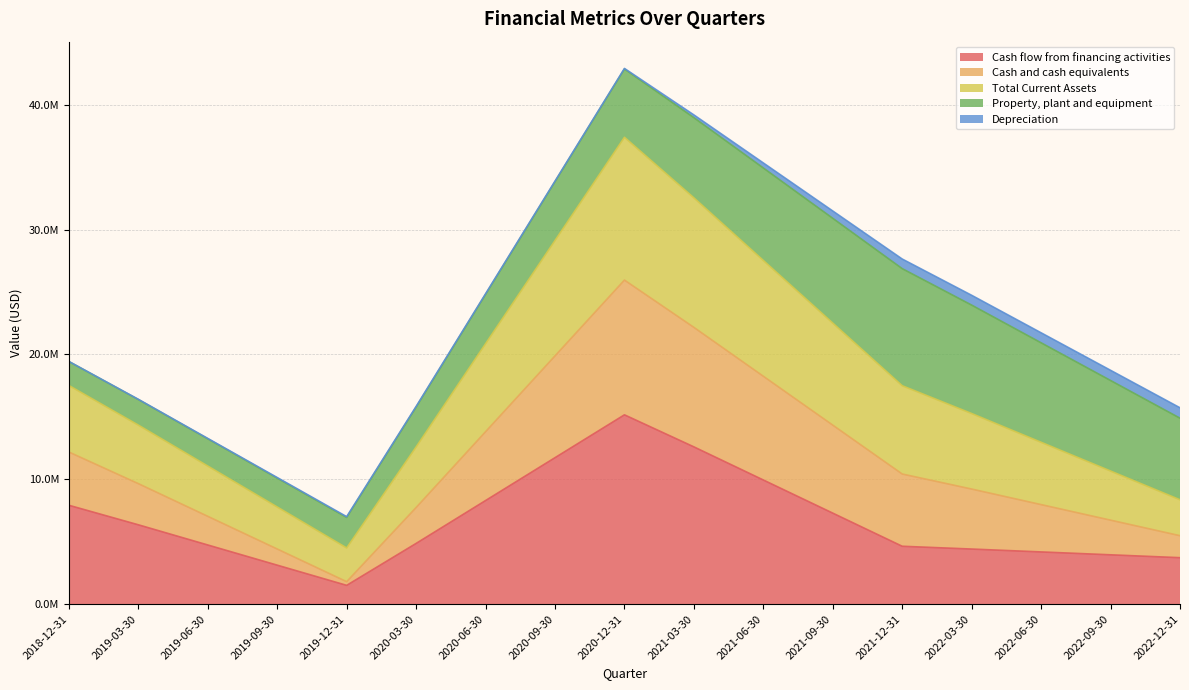

Does the chart display data point markers on the line(s)?

No